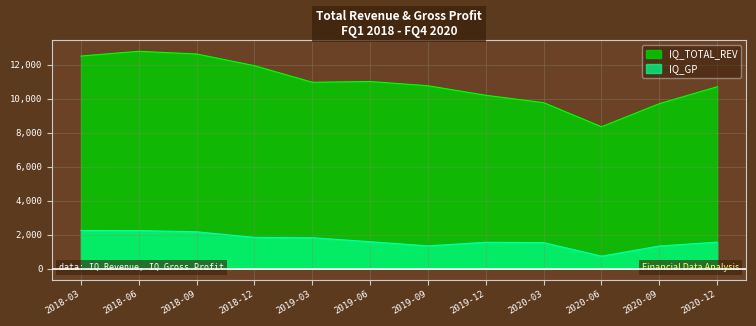

The IQ_TOTAL_REV series shows 5939 at 2019-03. True or false?

False